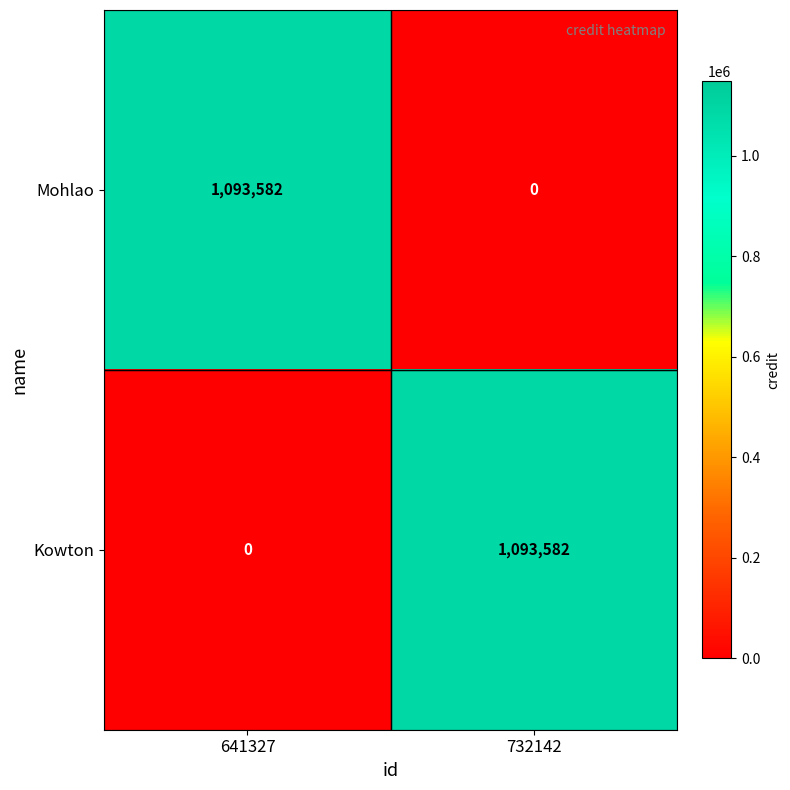

What is the spread (max minus min) of values at 641327?

1093582